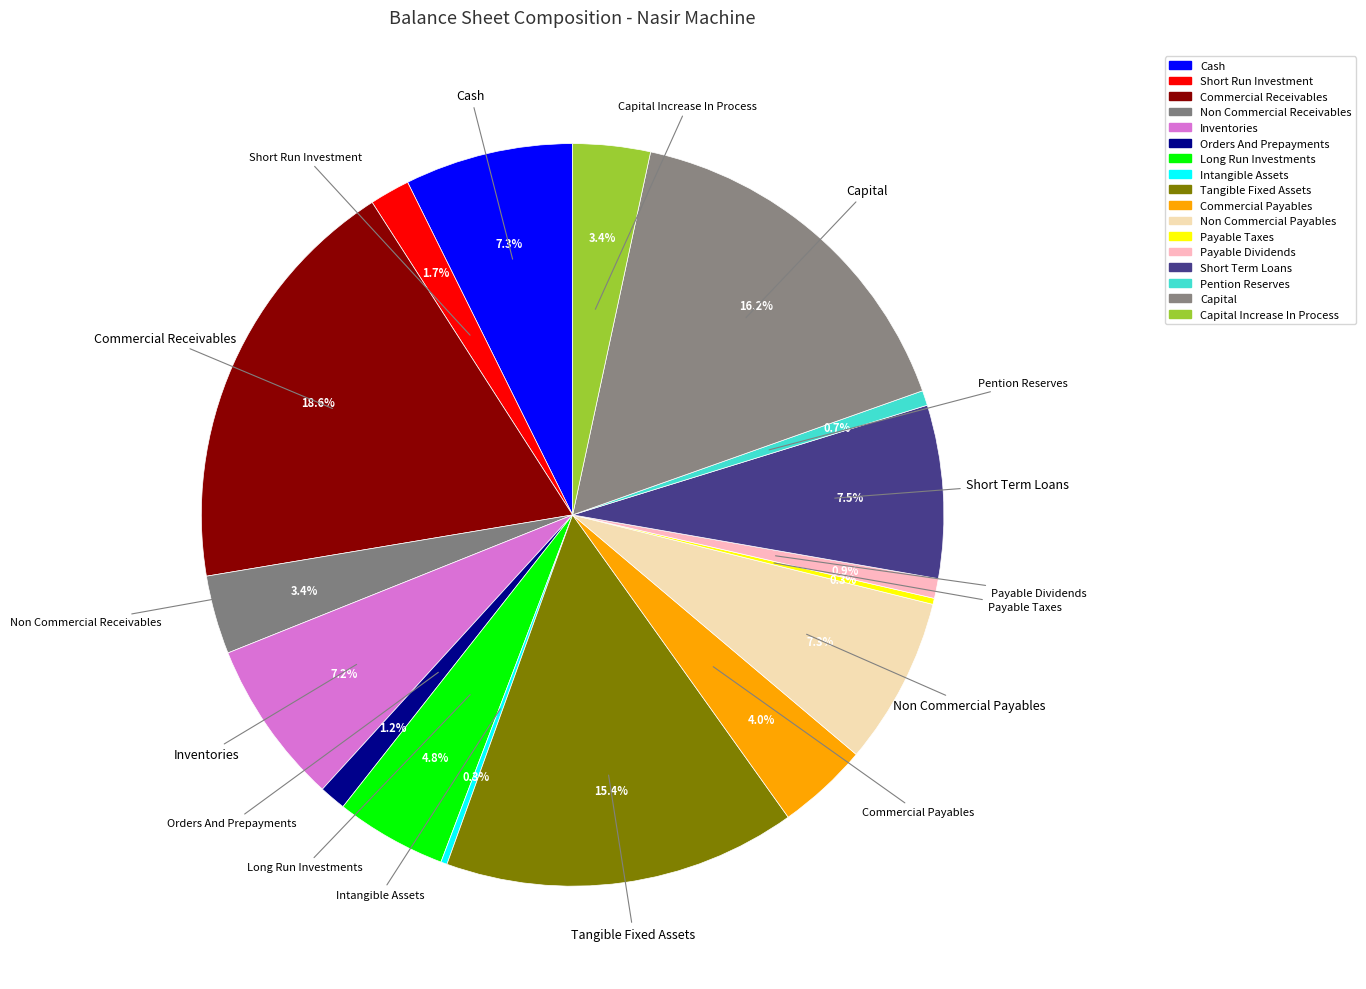

To the nearest percent, what is the difference between the largest and smallest slice percentages?

18%